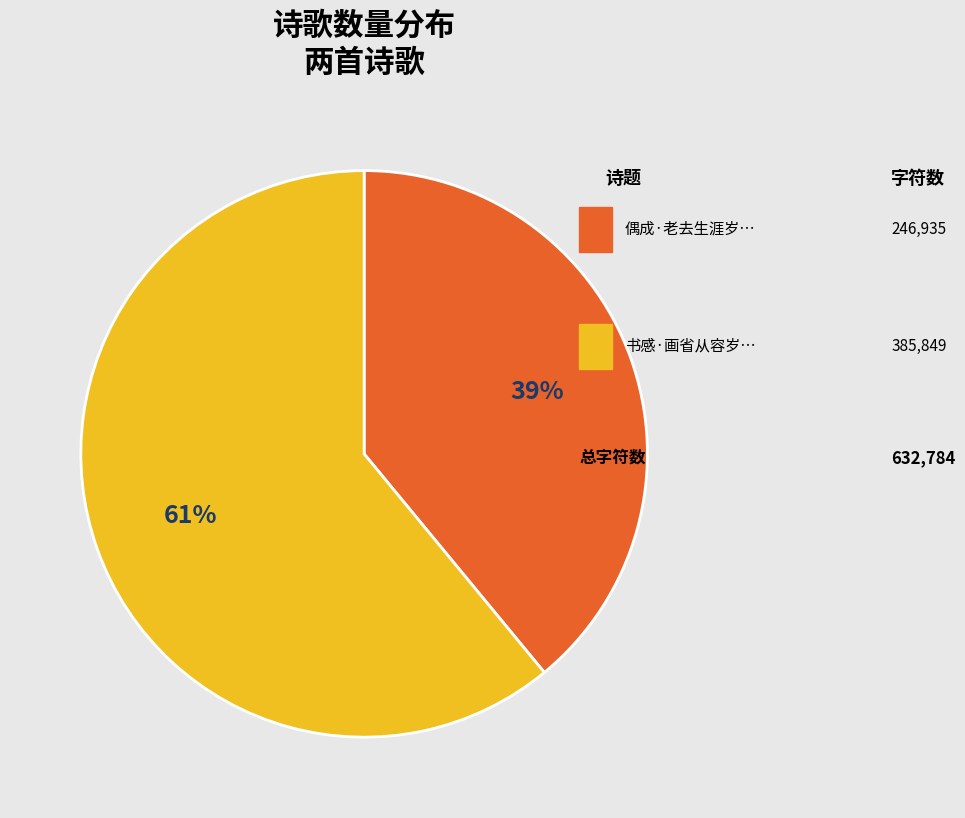

To the nearest percent, what is the average slice percentage?

50%